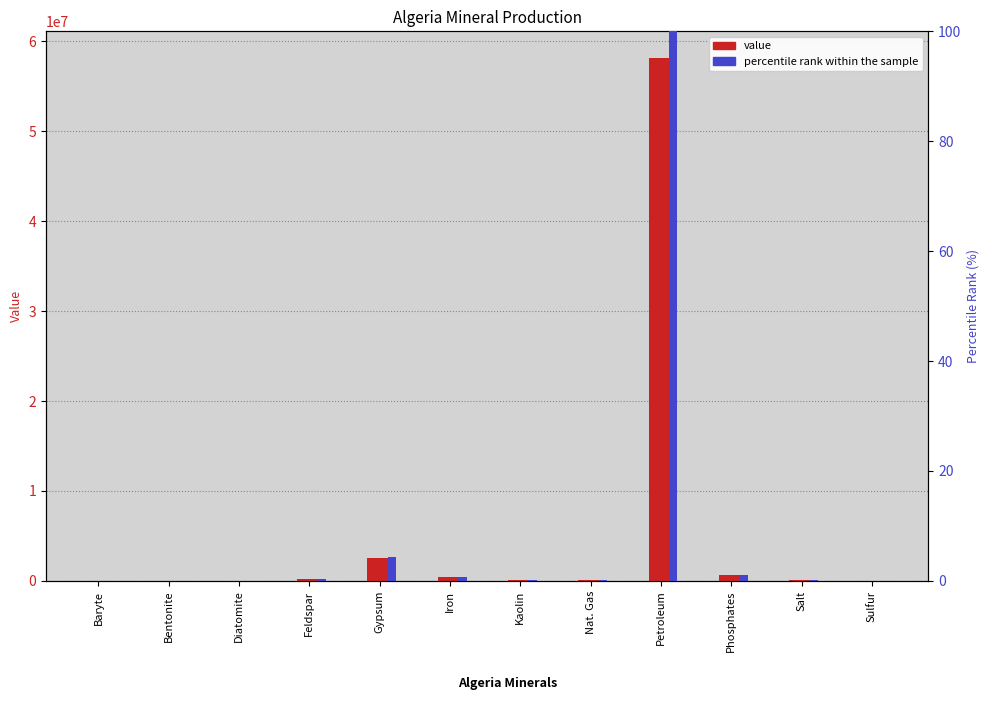

Reading left to right, transcribe all the data shown in this chart.

value: Baryte=33000.0	Bentonite=36000.0	Diatomite=3000.0	Feldspar=170000.0	Gypsum=2500000.0	Iron=416000.0	Kaolin=120000.0	Nat. Gas=105037.0	Petroleum=58200000.0	Phosphates=612000.0	Salt=100000.0	Sulfur=6000.0
percentile rank within the sample: Baryte=0.1	Bentonite=0.1	Diatomite=0.0	Feldspar=0.3	Gypsum=4.3	Iron=0.7	Kaolin=0.2	Nat. Gas=0.2	Petroleum=100.0	Phosphates=1.1	Salt=0.2	Sulfur=0.0